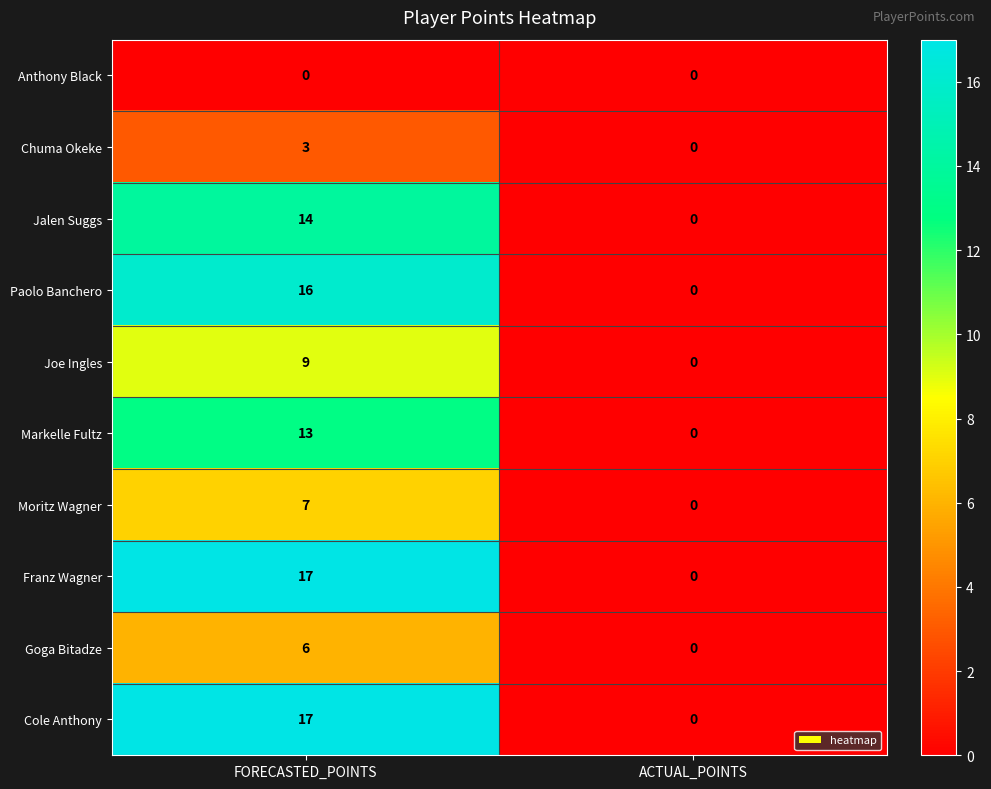

What is the difference between the highest and lowest values at FORECASTED_POINTS?

17